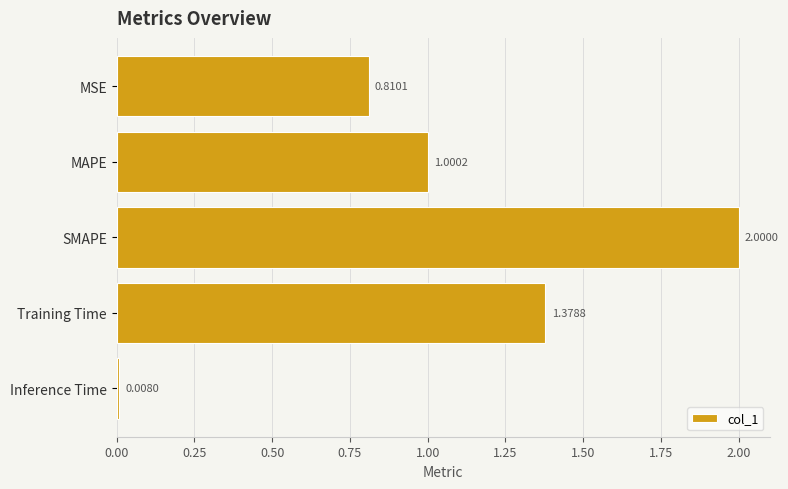

How many distinct data groups are displayed?

1